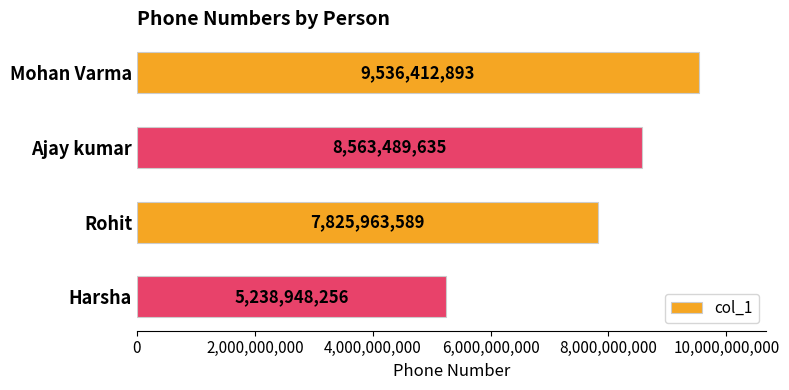

What position from the top is Mohan Varma?

1